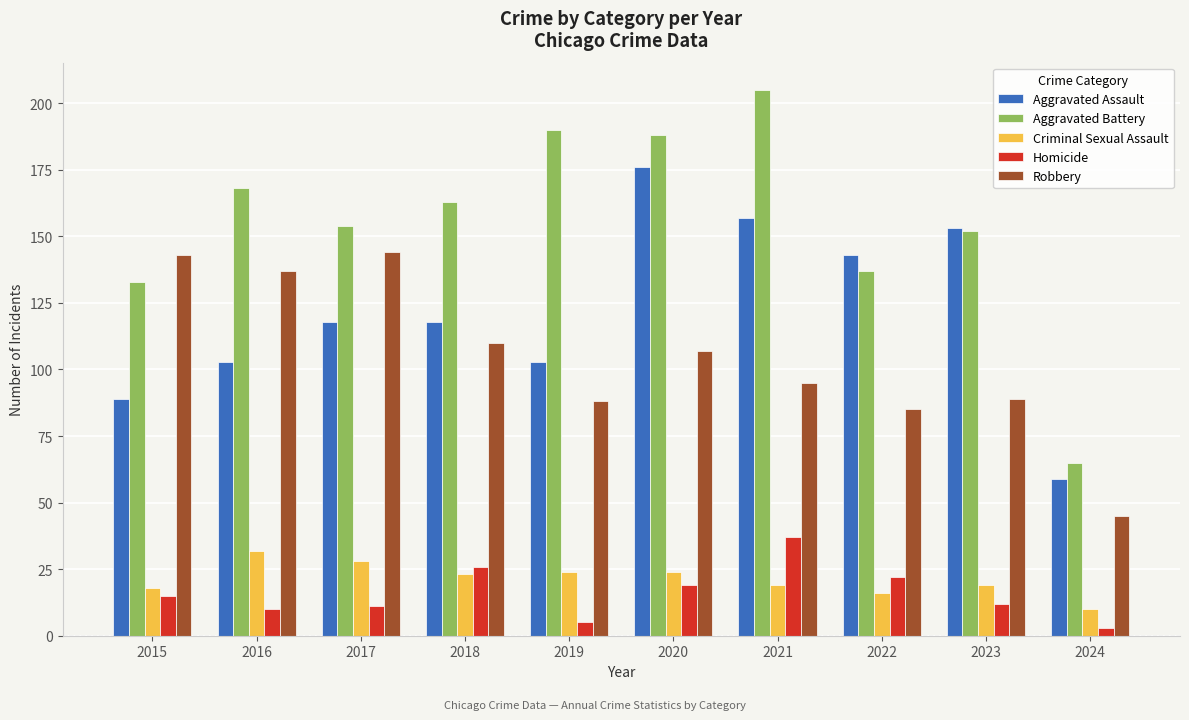

What is the smallest value displayed?

3